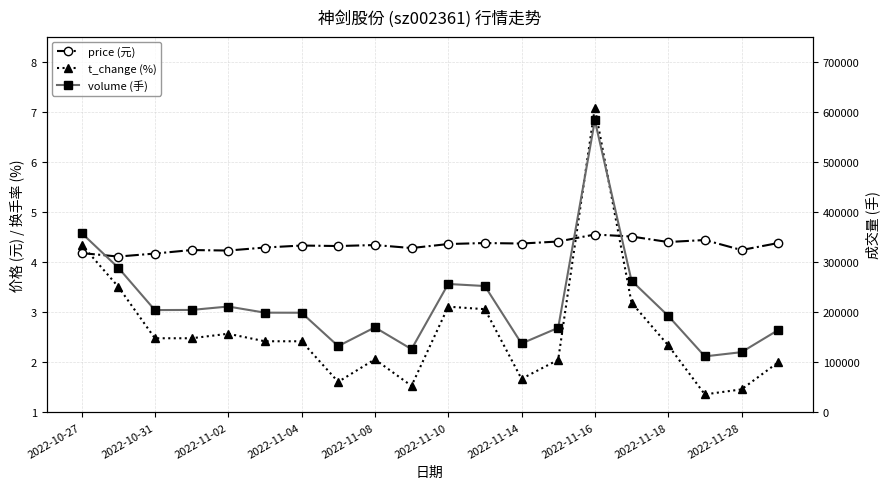

Which has a higher value, 2022-10-27 or 2022-11-16?

2022-11-16